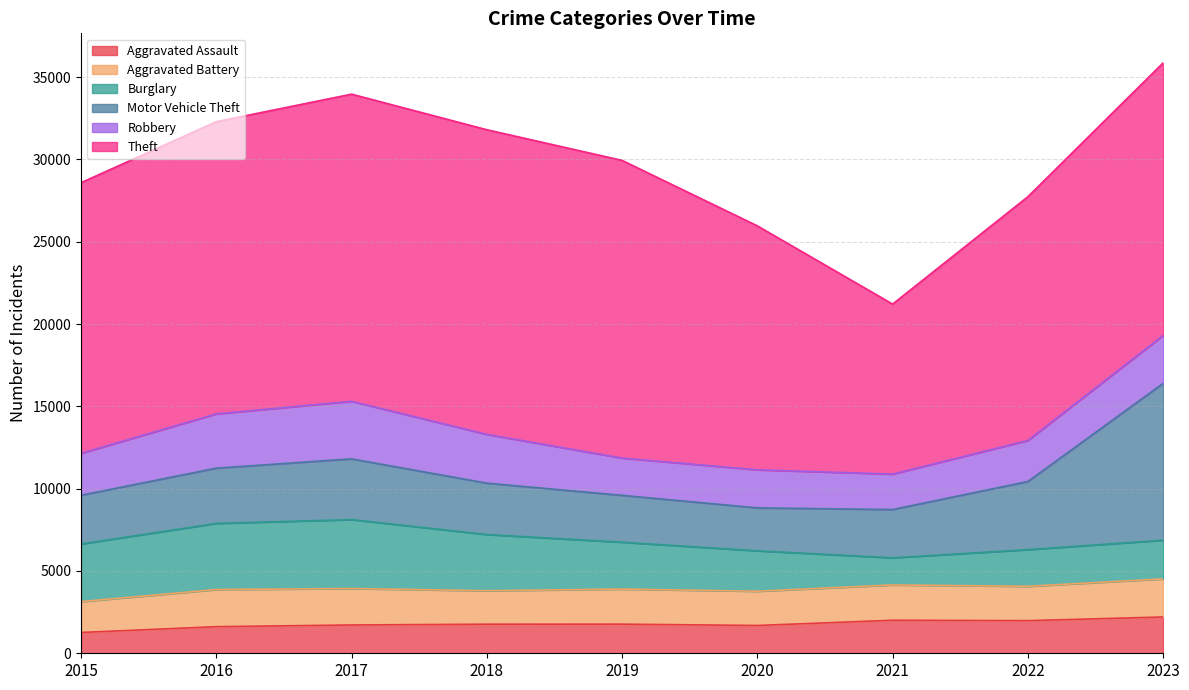

Between 2023 and 2022, which is larger?

2023